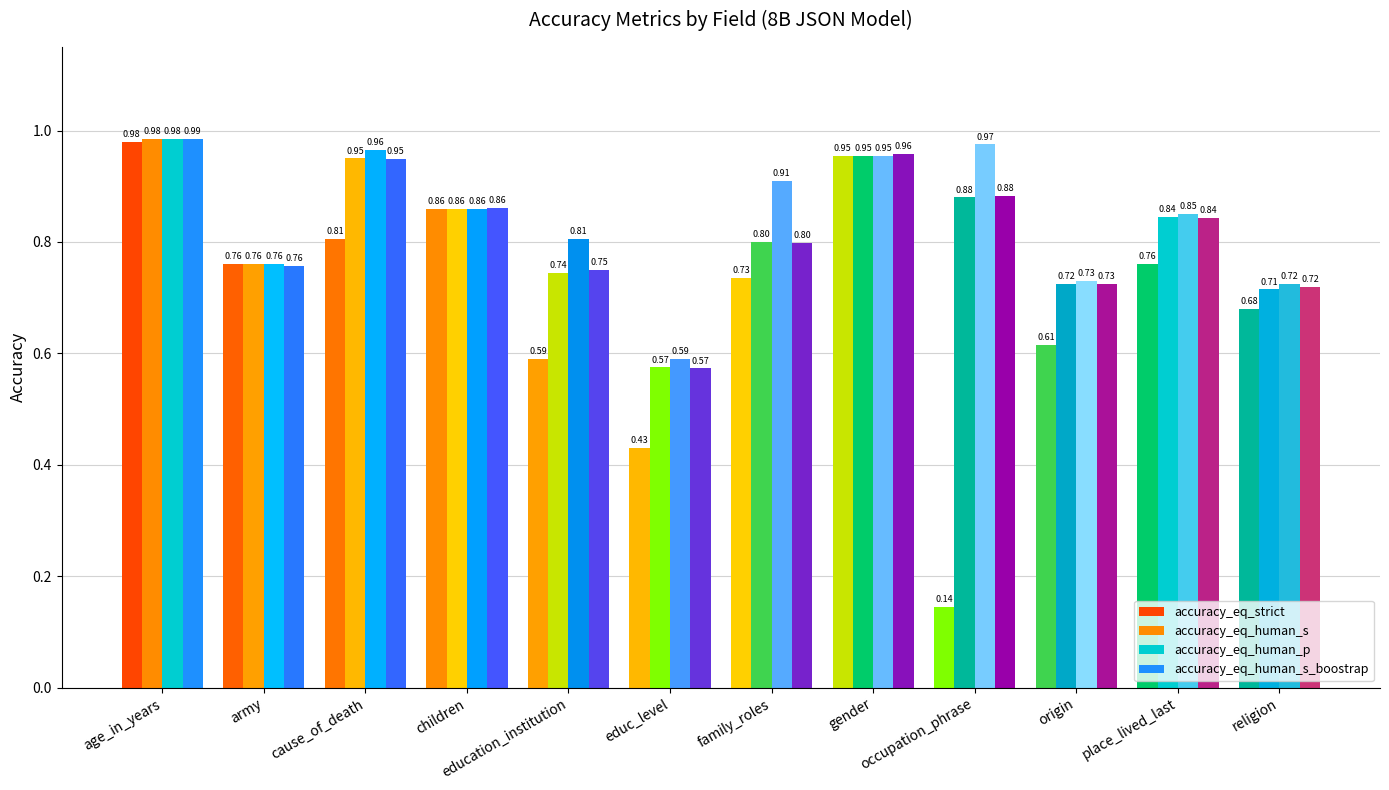

Does the chart contain any negative values?

No